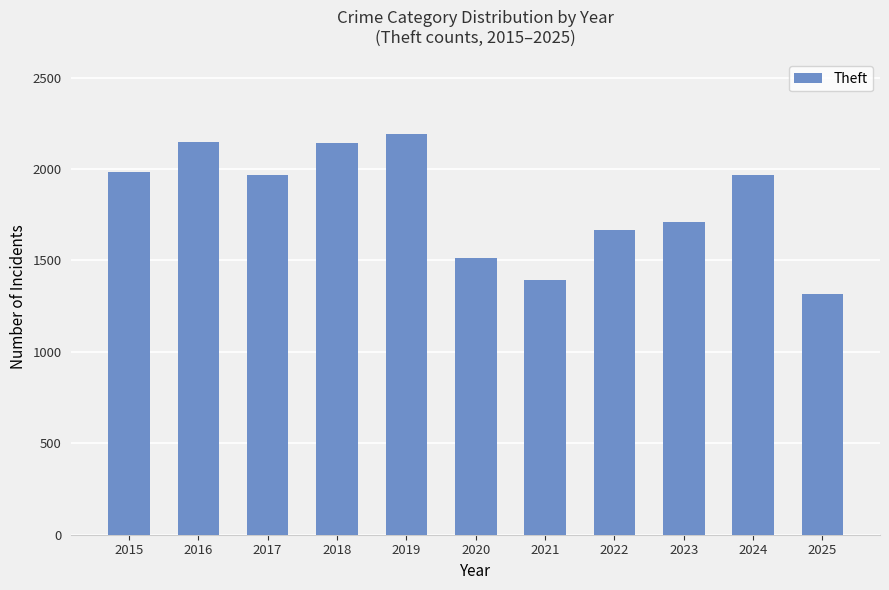

The chart shows a value of 508 at 2020. True or false?

False